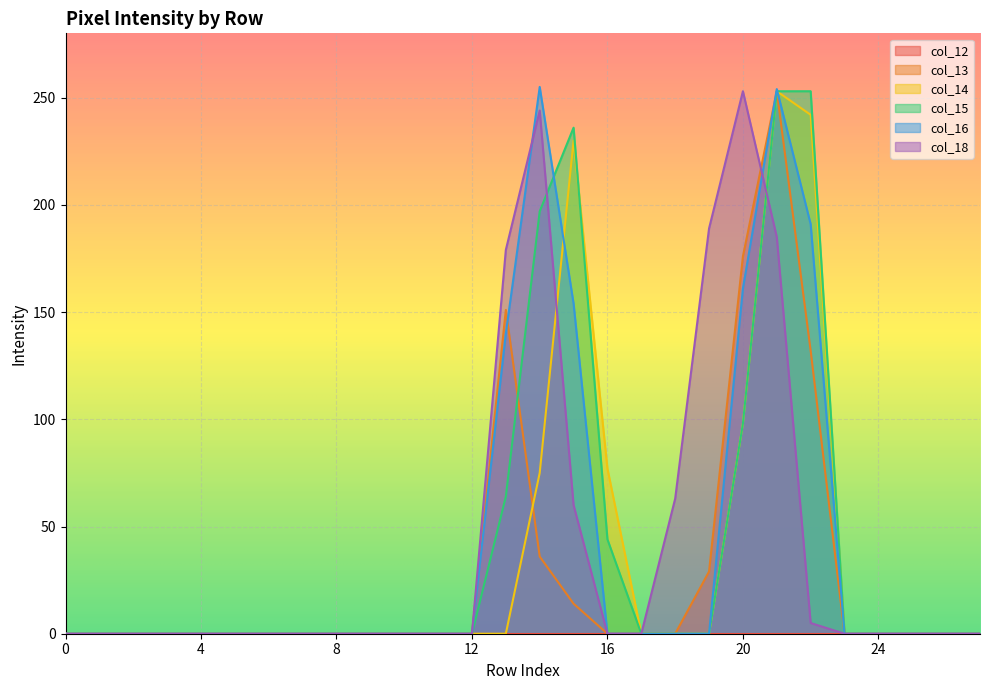

Which series has the widest spread of values?

col_16